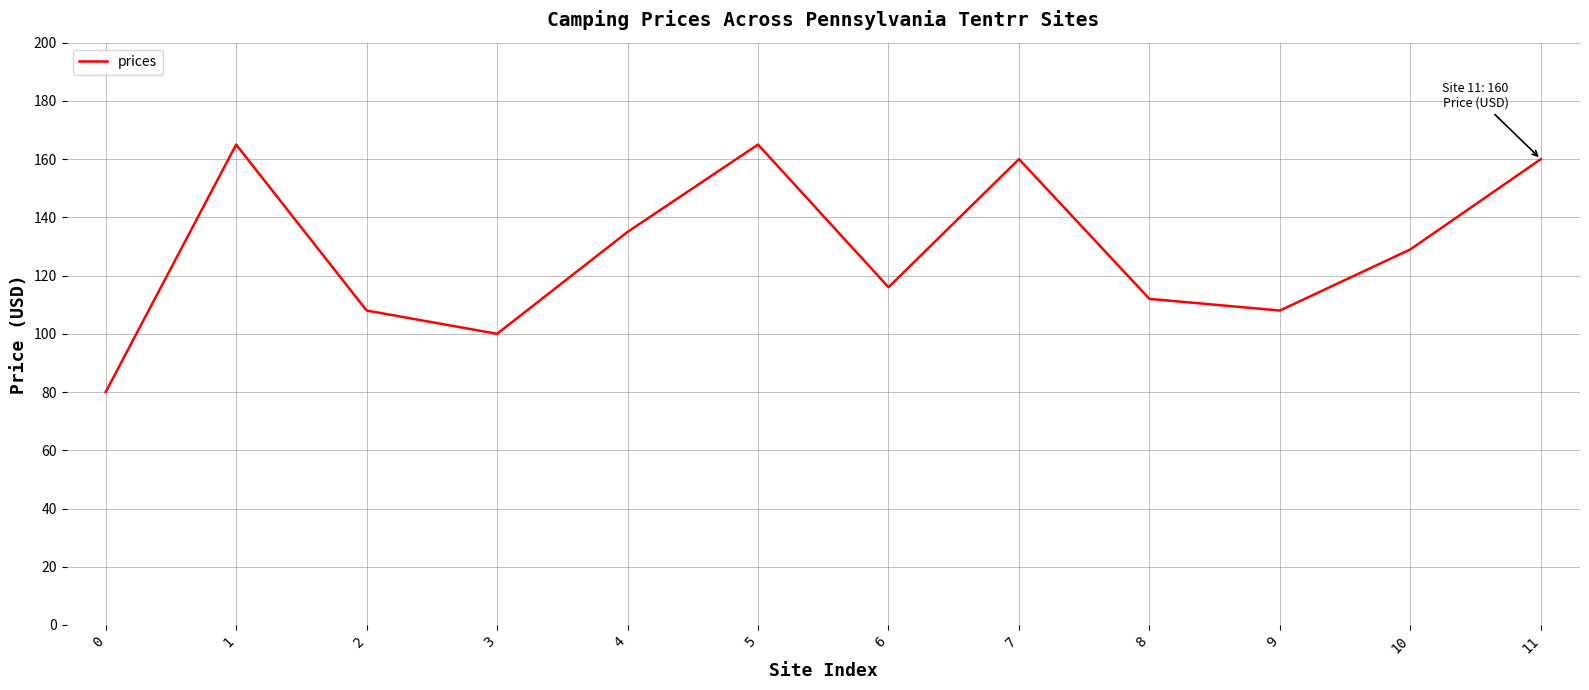

Which has a higher value, 4 or 9?

4